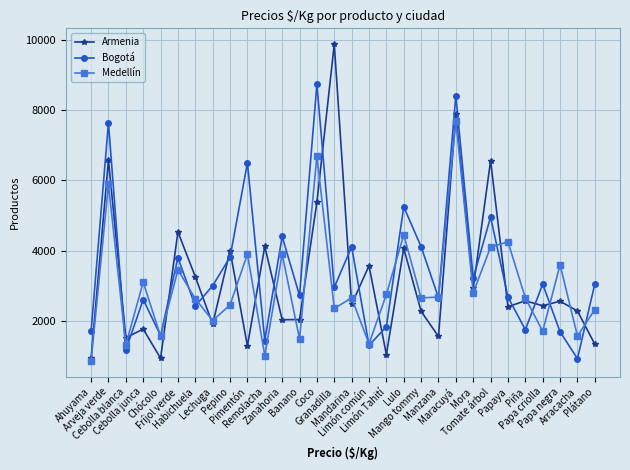

What is the difference between the highest and lowest values at Fríjol verde?

1083